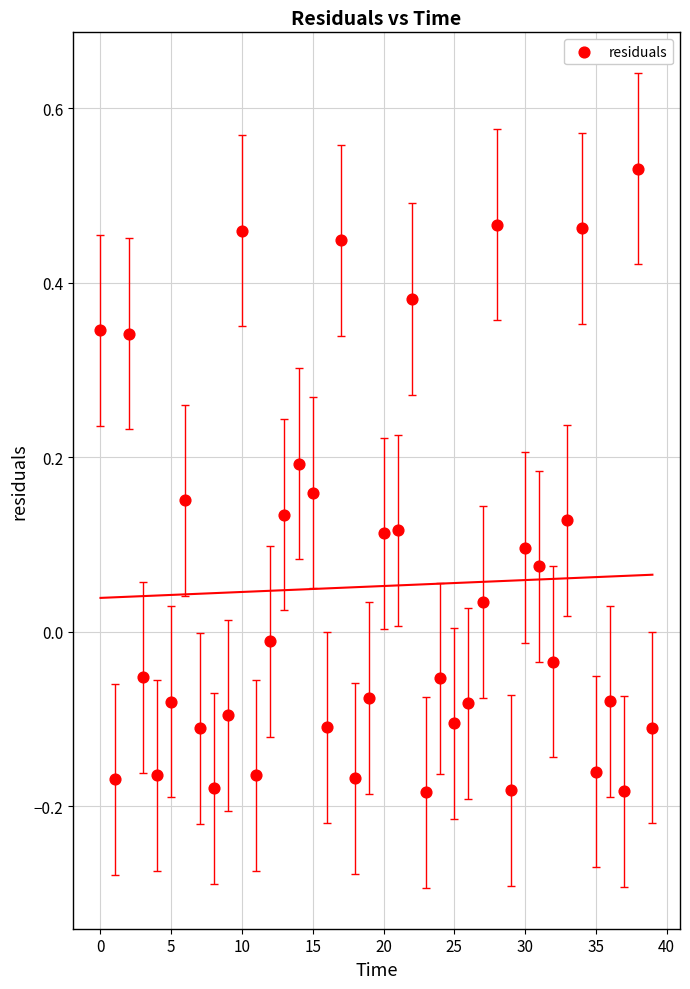

What is the range of Y values (max minus min)?

0.7